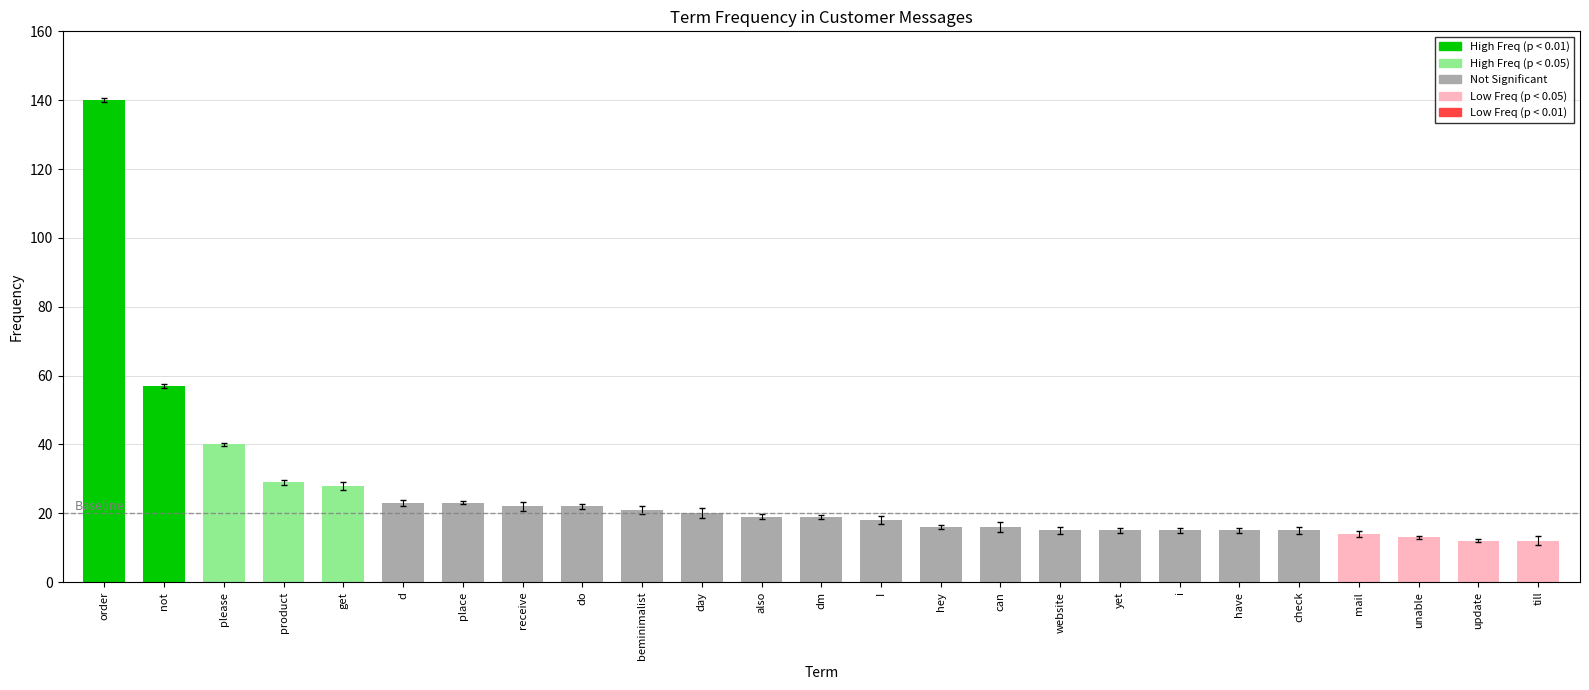

Reading left to right, extract all data points from this chart.

order=140	not=57	please=40	product=29	get=28	d=23	place=23	receive=22	do=22	beminimalist=21	day=20	also=19	dm=19	I=18	hey=16	can=16	website=15	yet=15	i=15	have=15	check=15	mail=14	unable=13	update=12	till=12